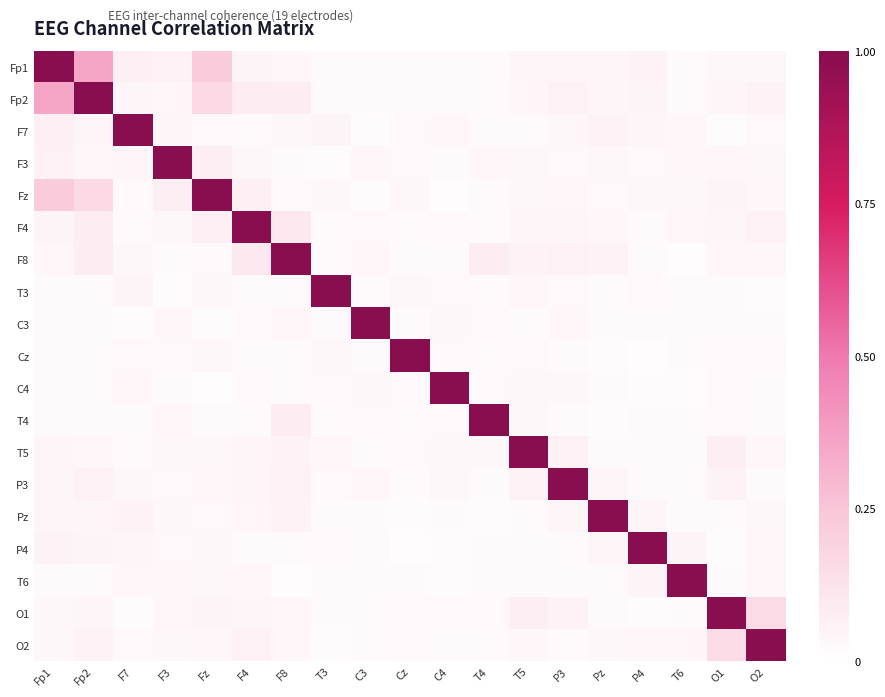

At which category does the chart reach its peak across all series?

Fp1